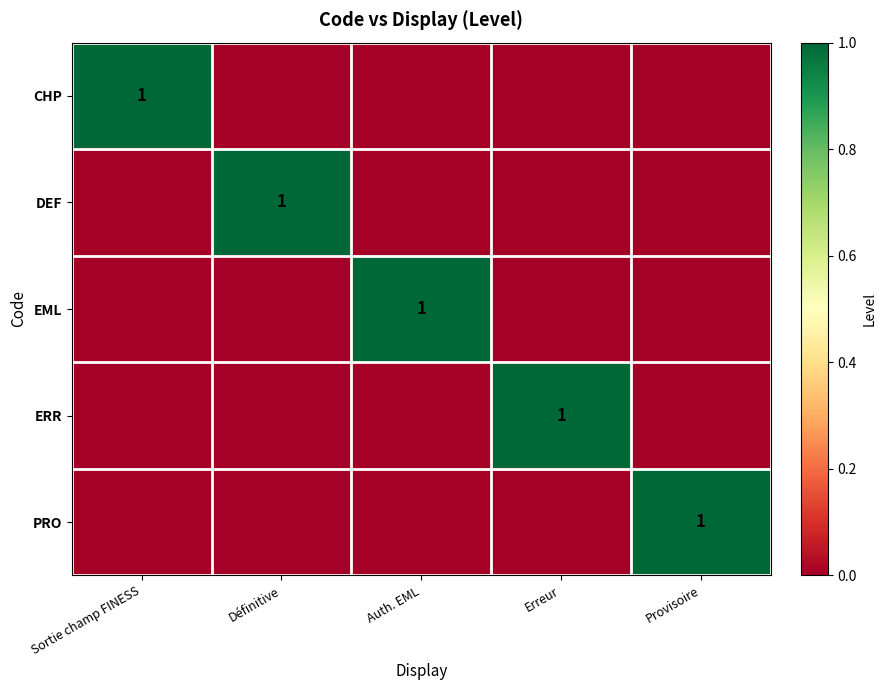

True or false: CHP has a value of 1 at Sortie champ FINESS.

True